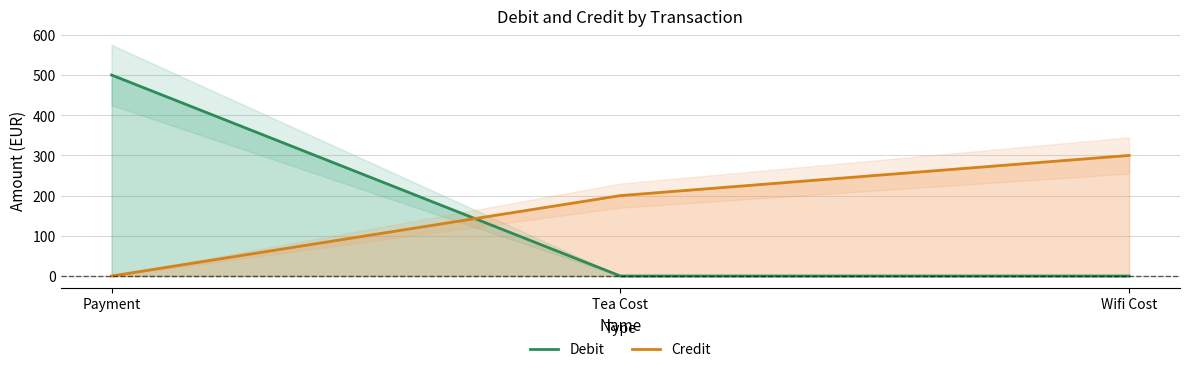

At which label does Credit reach its minimum?

Payment